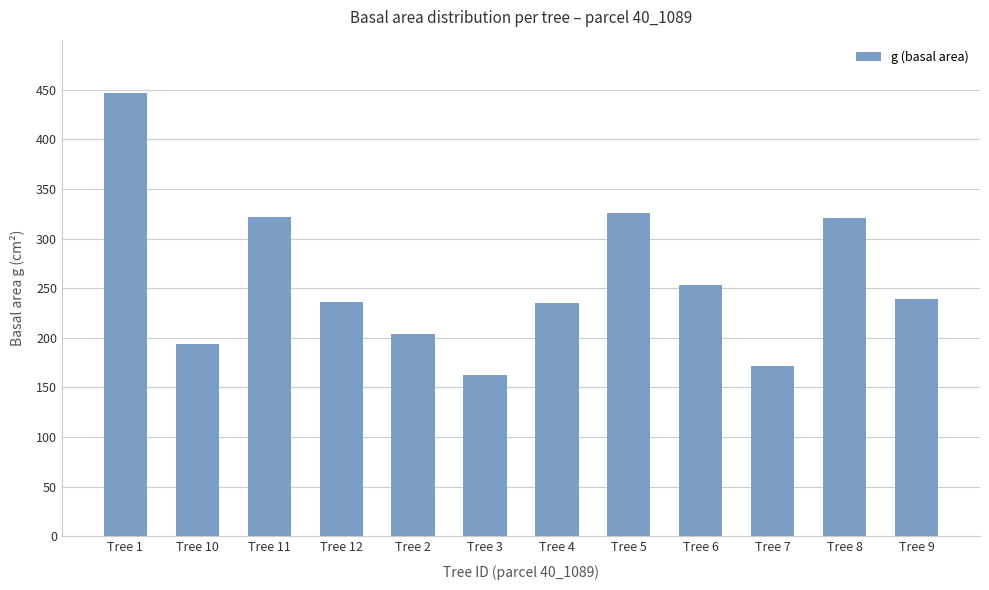

What is the ratio of the value at Tree 8 to the value at Tree 11?

1.0